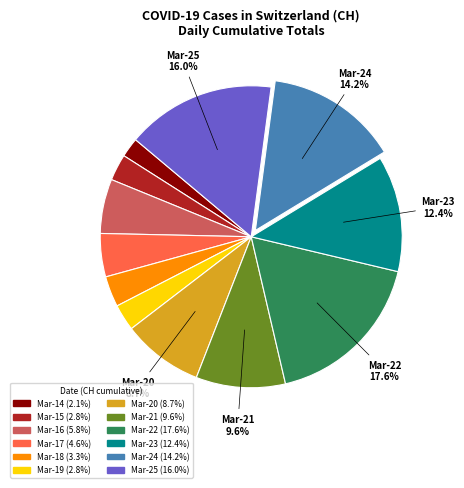

Is there any slice that represents more than half of the pie?

No